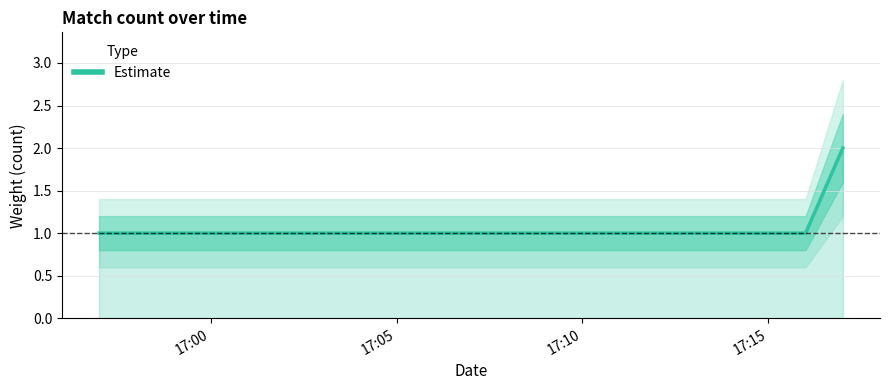

How many values are between 1 and 2?

6